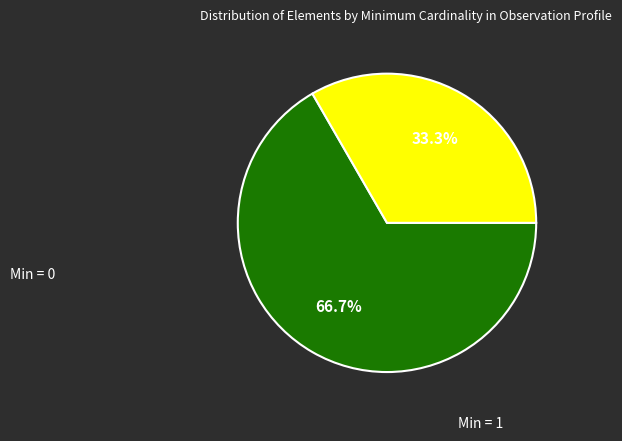

How much of the chart is everything except Min = 1?

66.7%